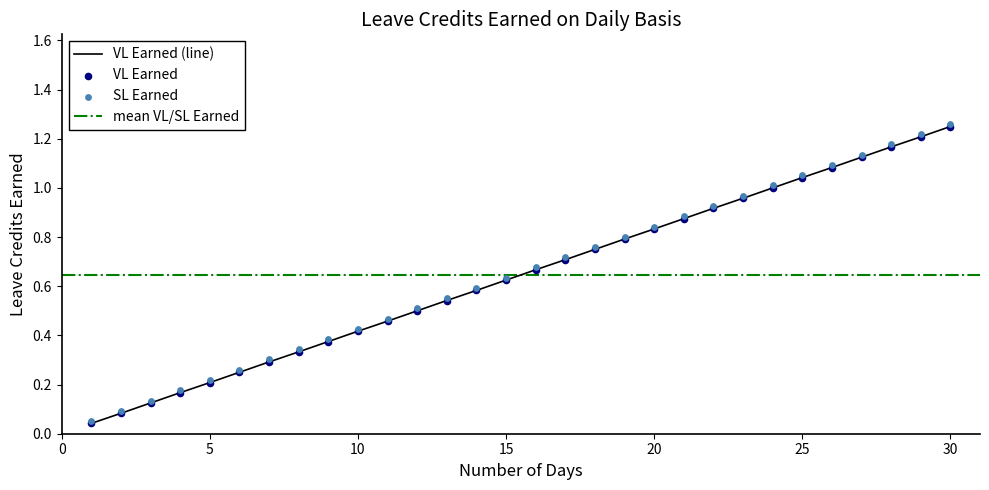

Which series contains the lowest Y value?

VL Earned